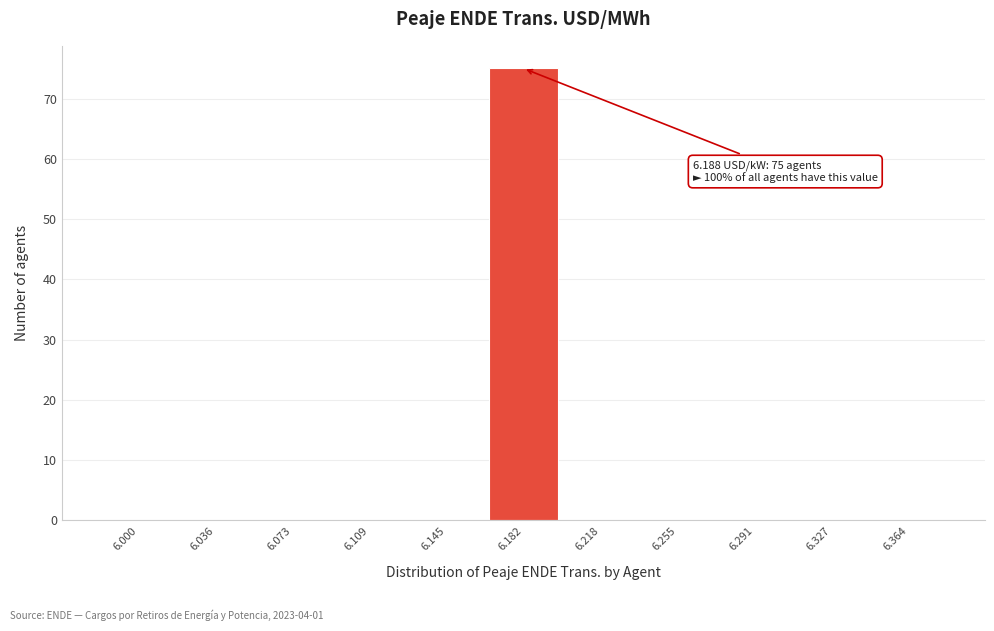

Reading left to right, list all the values displayed in this chart.

6.000=0	6.036=0	6.073=0	6.109=0	6.145=0	6.182=75	6.218=0	6.255=0	6.291=0	6.327=0	6.364=0